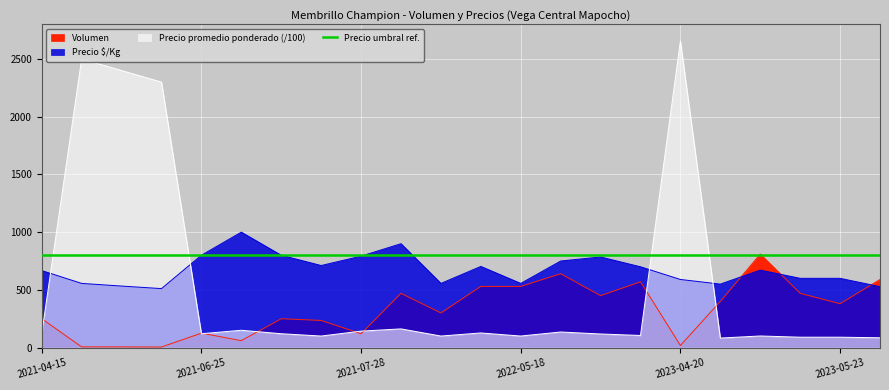

Reading left to right, extract all data points from this chart.

Volumen: 2021-04-15=250.0	2021-04-21=6.0	2021-04-27=6.0	2021-04-29=5.0	2021-06-25=125.0	2021-06-29=60.0	2021-07-07=250.0	2021-07-08=235.0	2021-07-28=120.0	2022-04-19=470.0	2022-04-28=300.0	2022-05-10=530.0	2022-05-18=530.0	2023-03-09=640.0	2023-03-28=450.0	2023-04-06=570.0	2023-04-20=18.0	2023-04-21=400.0	2023-05-03=810.0	2023-05-08=470.0	2023-05-23=380.0	2023-05-25=590.0
Precio promedio ponderado: 2021-04-15=120.0	2021-04-21=2500.0	2021-04-27=2400.0	2021-04-29=2300.0	2021-06-25=120.0	2021-06-29=150.0	2021-07-07=120.0	2021-07-08=100.0	2021-07-28=142.5	2022-04-19=162.0	2022-04-28=100.0	2022-05-10=126.7	2022-05-18=100.0	2023-03-09=135.0	2023-03-28=117.8	2023-04-06=105.0	2023-04-20=2655.6	2023-04-21=82.5	2023-05-03=100.5	2023-05-08=90.0	2023-05-23=90.0	2023-05-25=85.0
Precio $/Kg: 2021-04-15=667.0	2021-04-21=556.0	2021-04-27=533.0	2021-04-29=511.0	2021-06-25=800.0	2021-06-29=1000.0	2021-07-07=800.0	2021-07-08=711.0	2021-07-28=792.0	2022-04-19=900.0	2022-04-28=556.0	2022-05-10=703.0	2022-05-18=556.0	2023-03-09=750.0	2023-03-28=785.0	2023-04-06=700.0	2023-04-20=590.0	2023-04-21=550.0	2023-05-03=671.0	2023-05-08=600.0	2023-05-23=600.0	2023-05-25=528.0